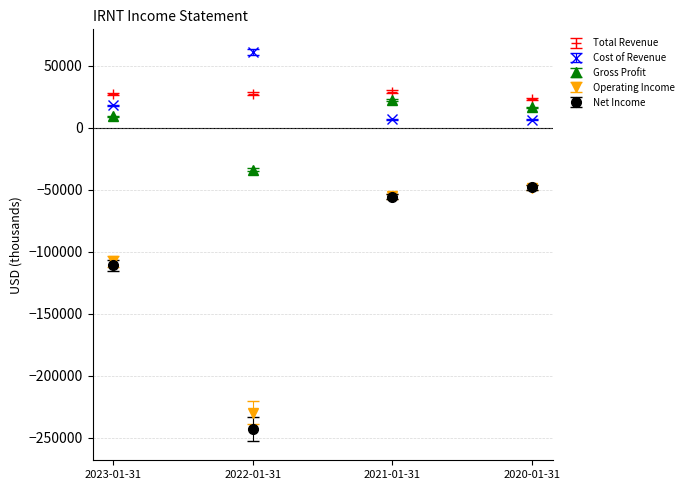

What is the difference between the highest and lowest values at 2023-01-31?

138300